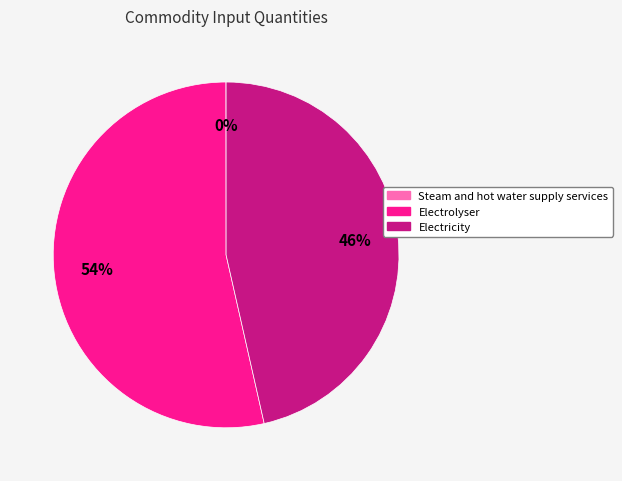

Does Electricity account for over 50% of the chart?

No